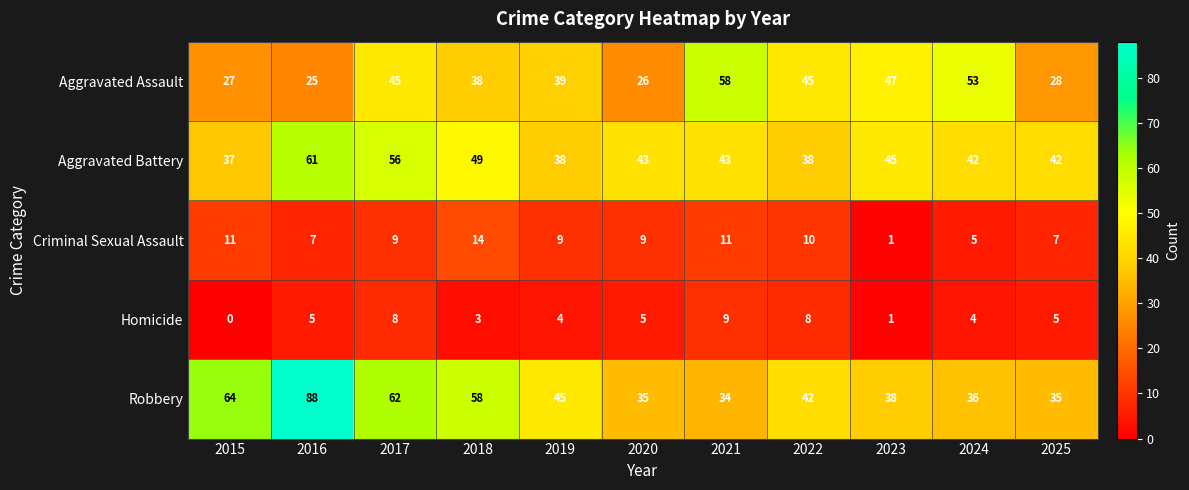

At how many categories does at least one series exceed 29?

11